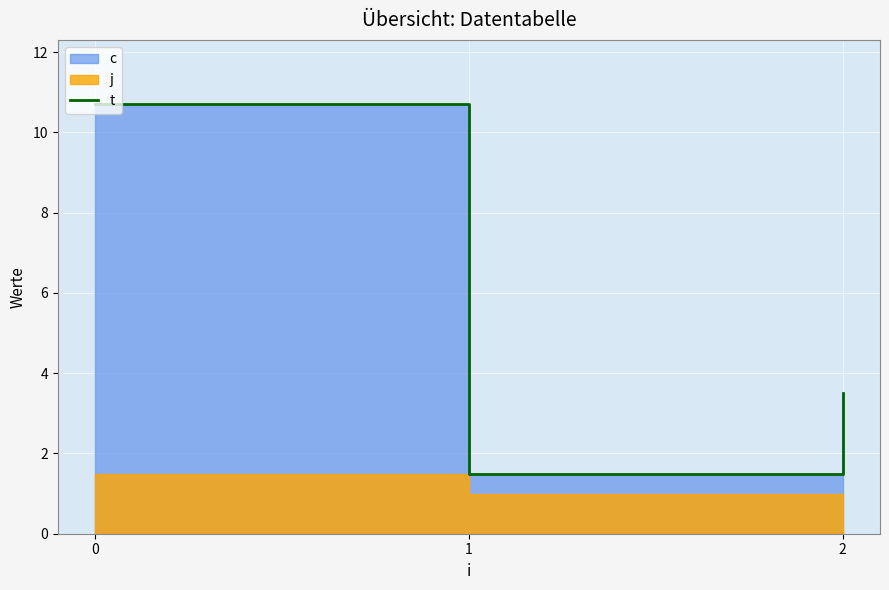

The chart shows a value of 5.7 at 2. True or false?

False